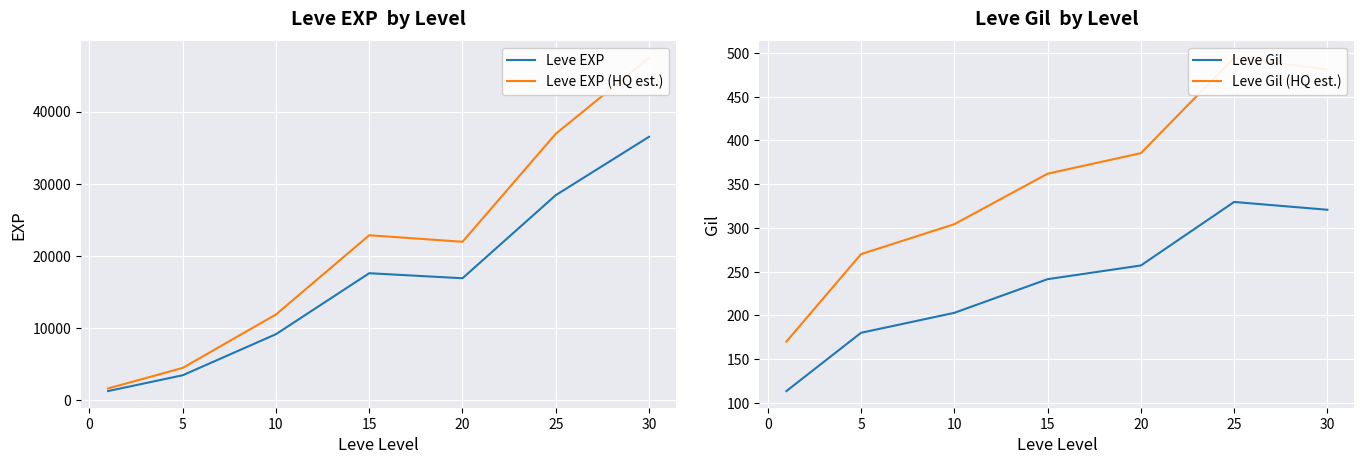

Reading left to right, extract all data points from this chart.

Leve EXP: 1213.3	3405.0	9106.7	17563.3	16865.0	28393.3	36492.5
Leve EXP (HQ est.): 1577.3	4426.5	11838.7	22832.3	21924.5	36911.3	47440.2
Leve Gil: 113.3	180.0	202.8	241.3	257.0	329.7	320.8
Leve Gil (HQ est.): 170.0	270.0	304.2	362.0	385.5	494.5	481.1